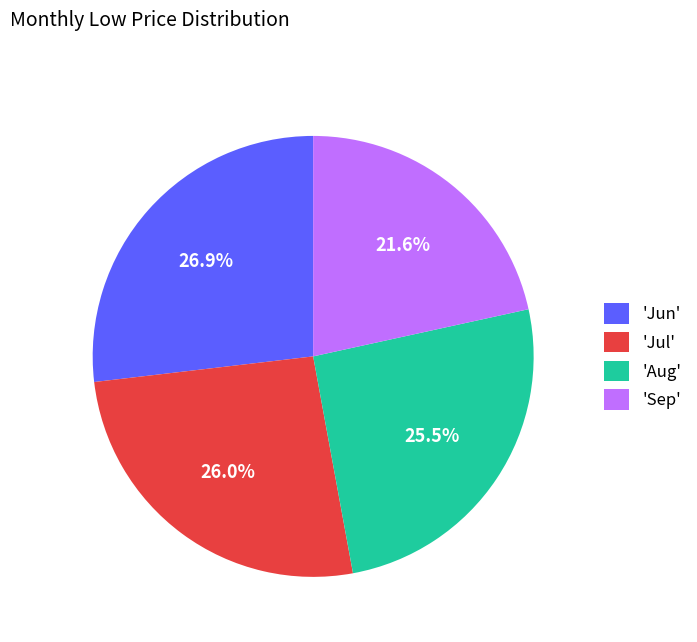

Which category has the biggest portion of the pie?

'Jun'